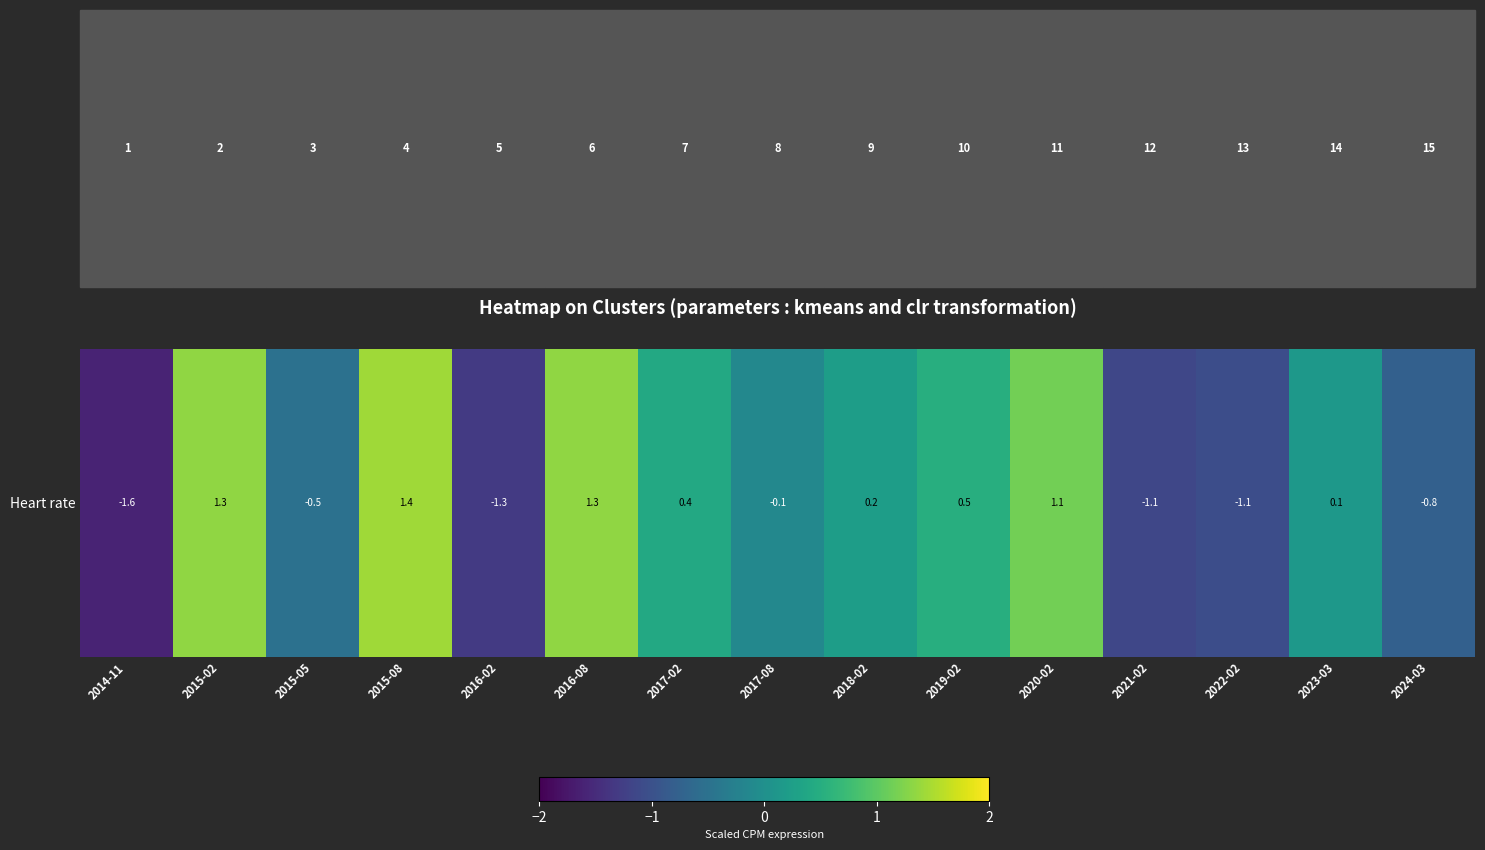

How many values are below 0?

7